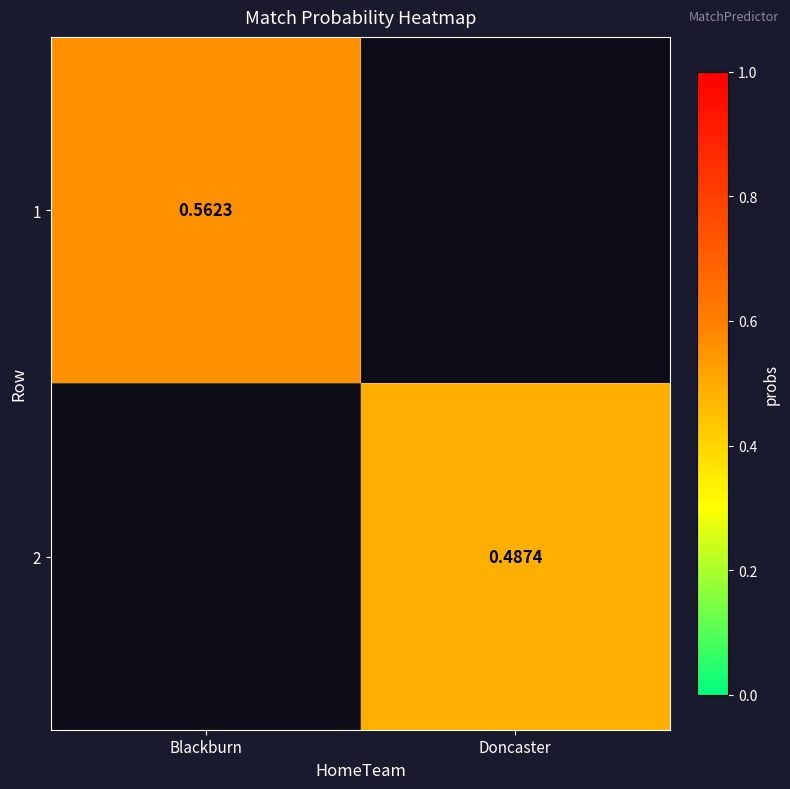

Is the value of 1 at Doncaster greater than the value of 2 at Doncaster?

No